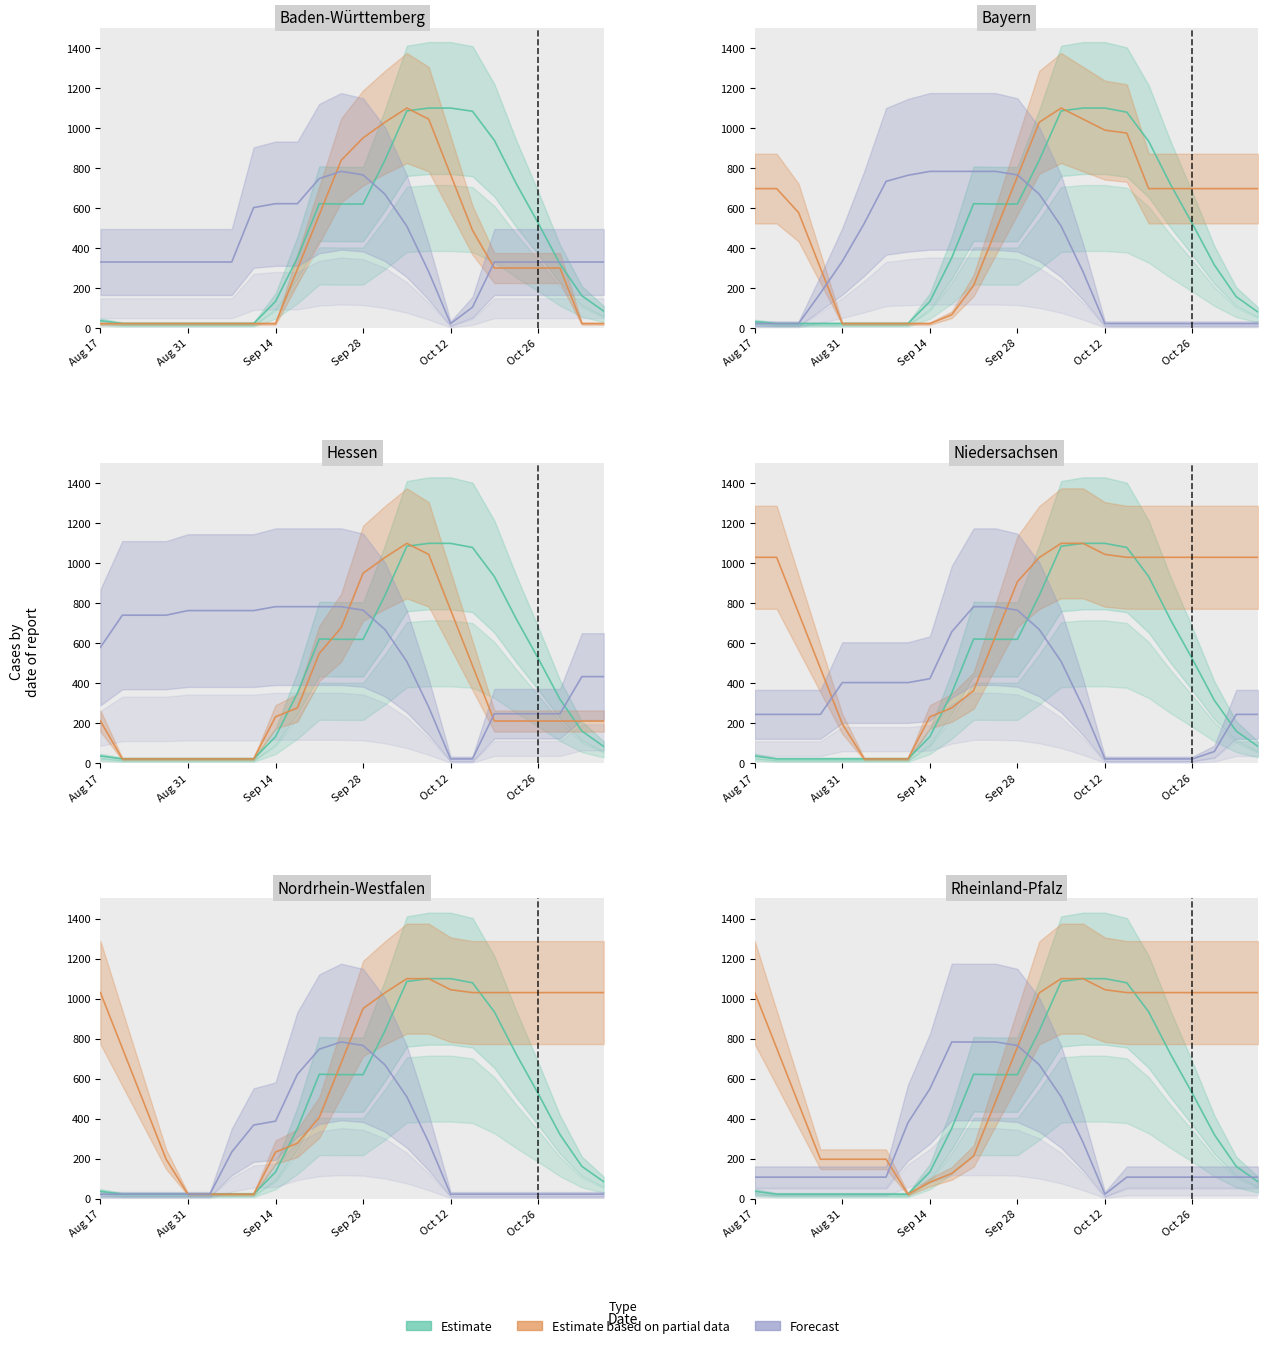

Is this an area chart (filled region under the line)?

No